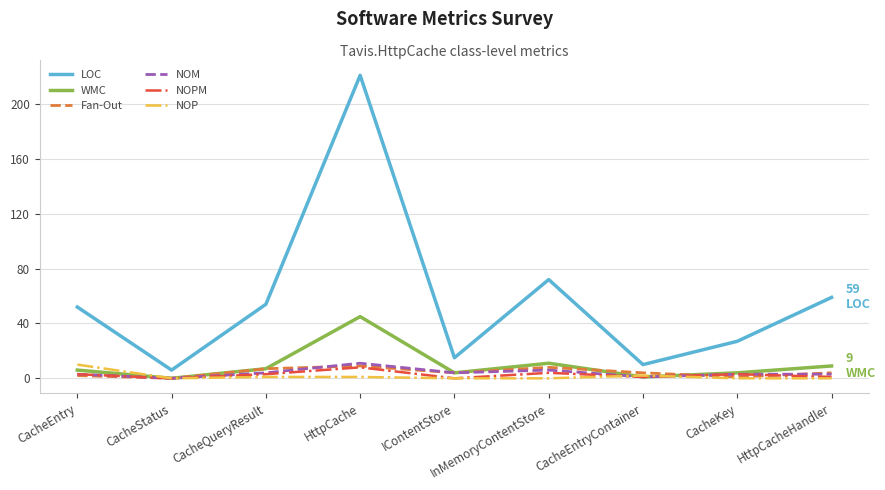

What is the maximum value shown in the chart?

221